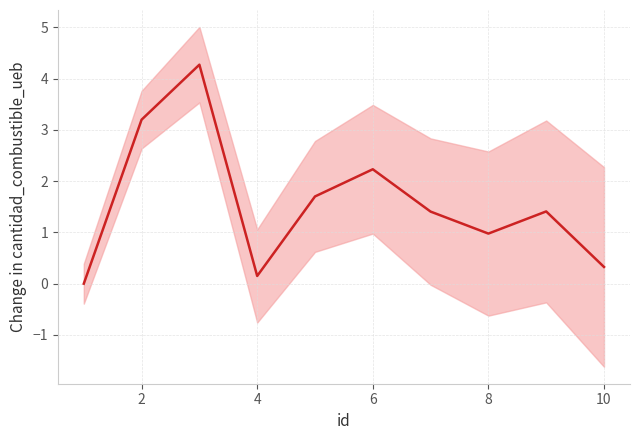

How many series are shown in this chart?

1